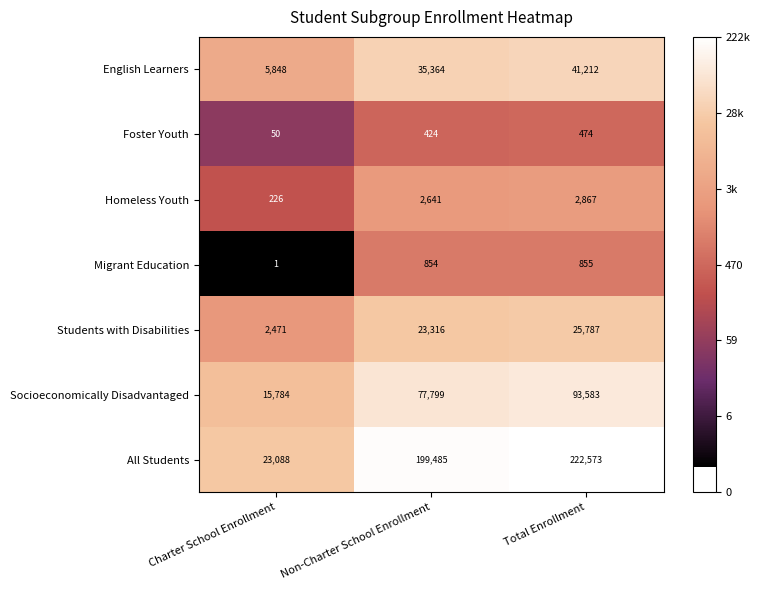

What is the difference between the second highest and minimum values in the Homeless Youth series?

2415